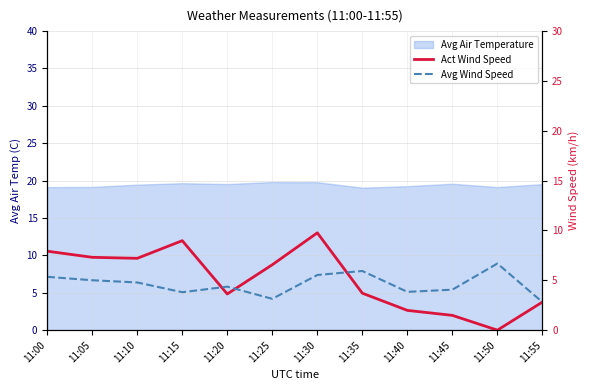

True or false: Act Wind Speed has a value of 1.5 at 11:45.

True